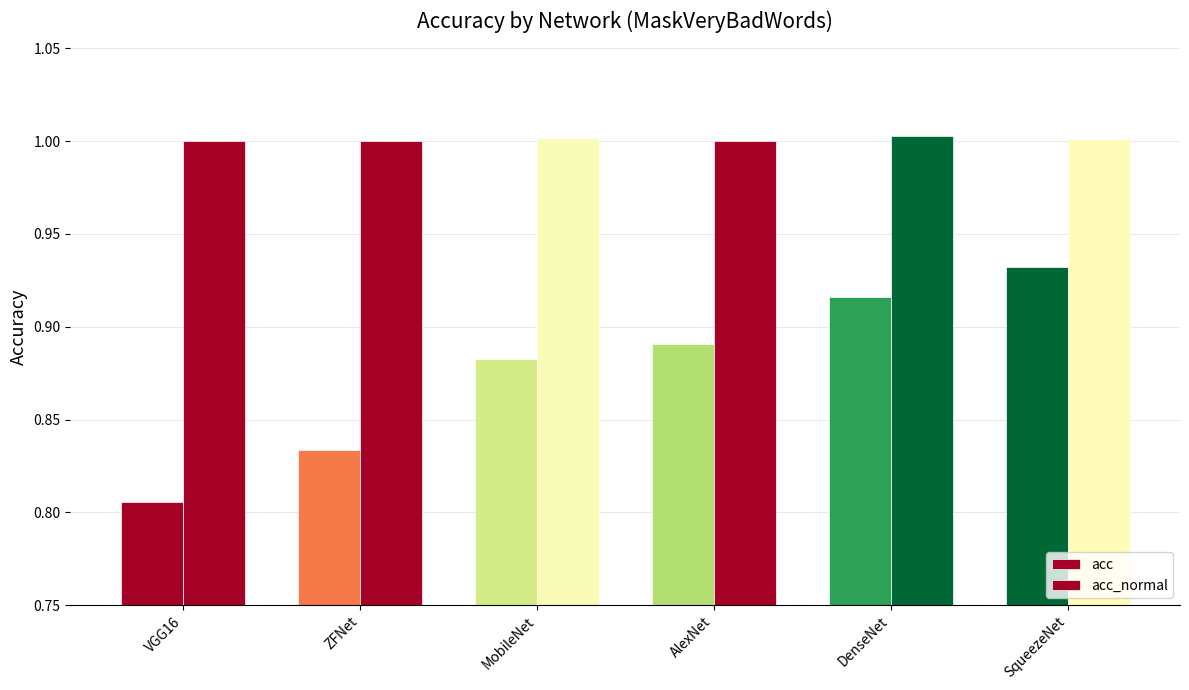

Count the number of categories in the chart.

6